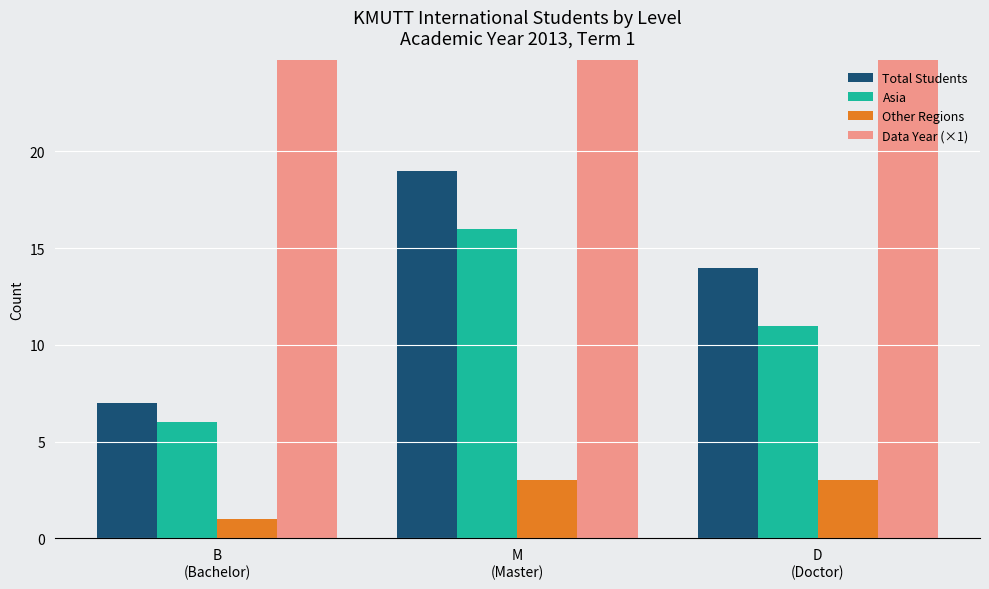

What is the sum of the Total Students values at M
(Master) and B
(Bachelor)?

26